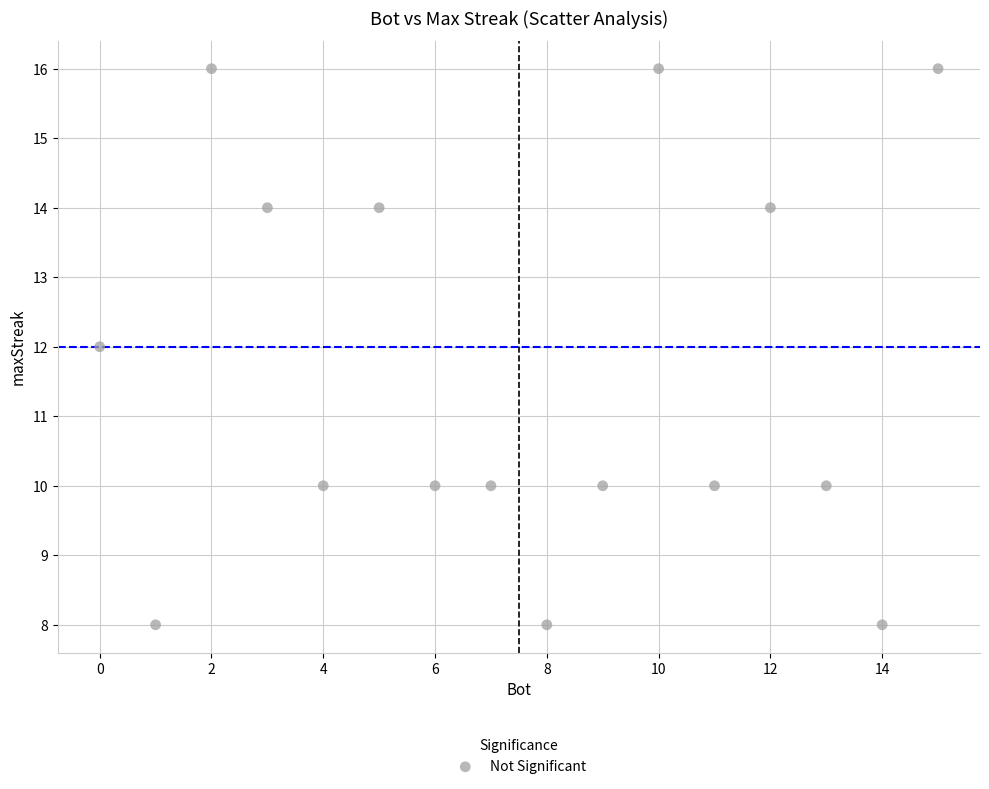

What is the range of Y values (max minus min)?

8